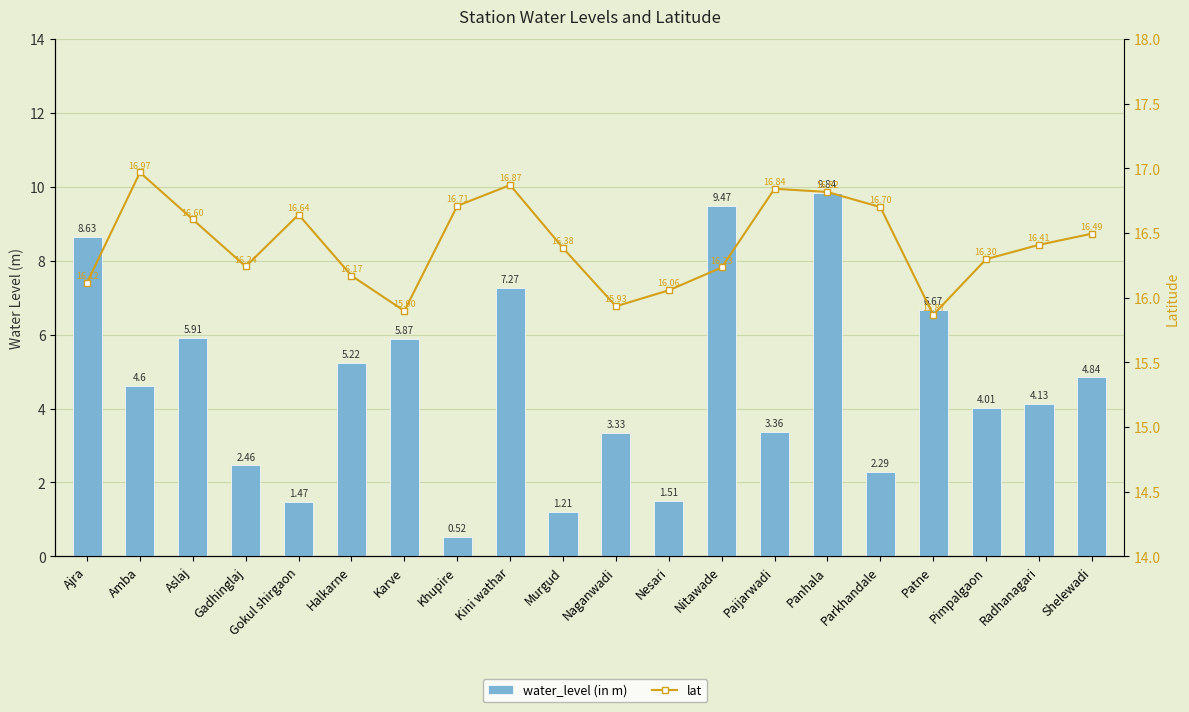

The water_level (in m) series shows 2.5 at Gadhinglaj. True or false?

True